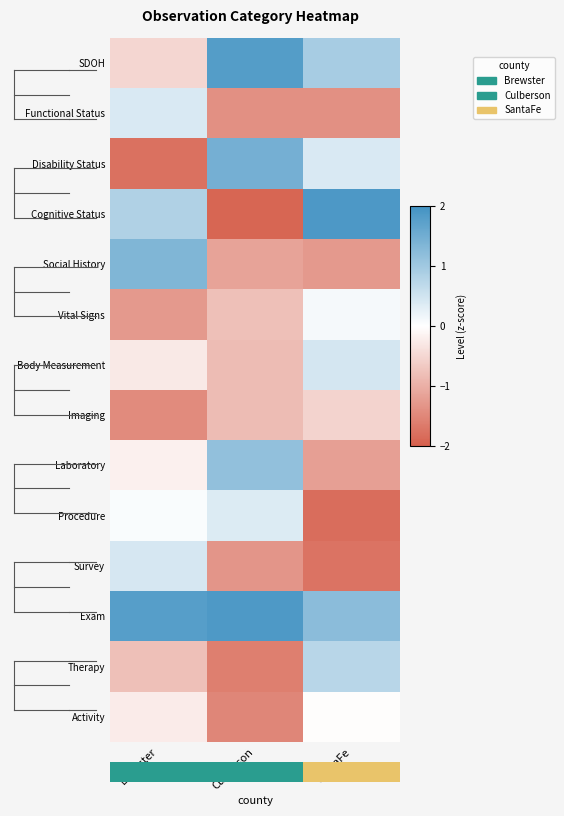

True or false: Cognitive Status has a value of 1.9 at SantaFe.

True